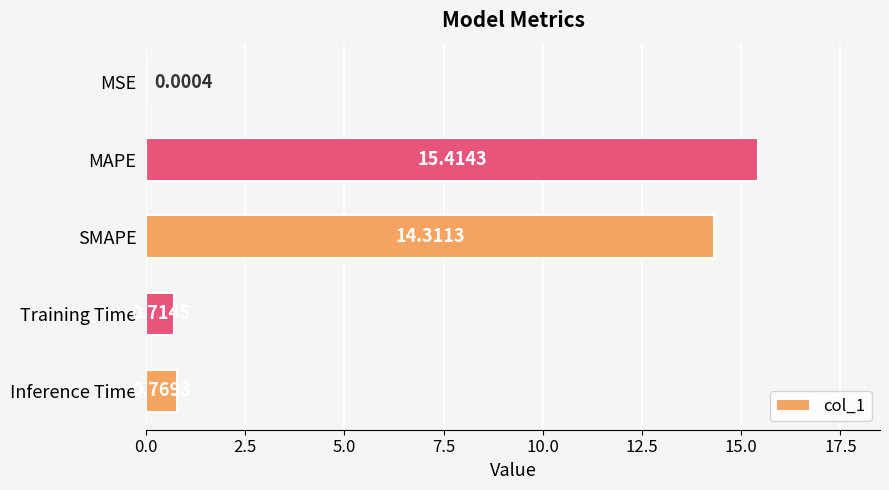

What is the change in value from MSE to MAPE?

+15.4